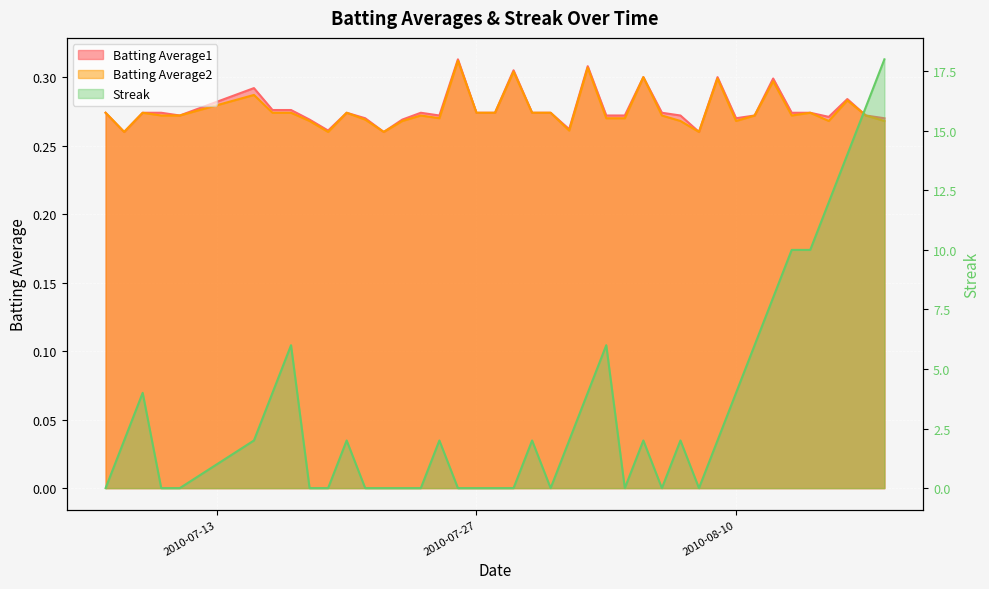

Which series has the widest spread of values?

Streak